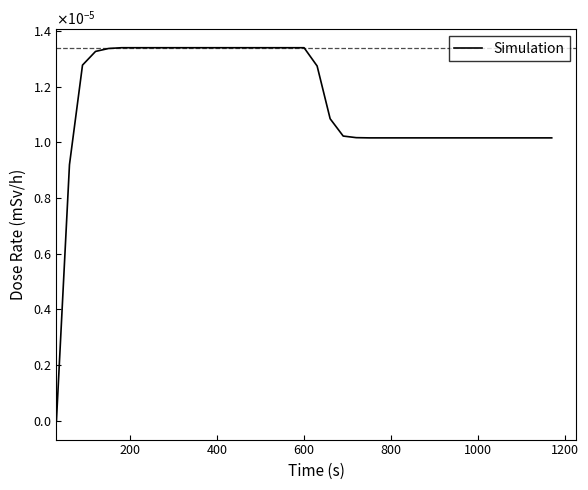

Is this an area chart (filled region under the line)?

No